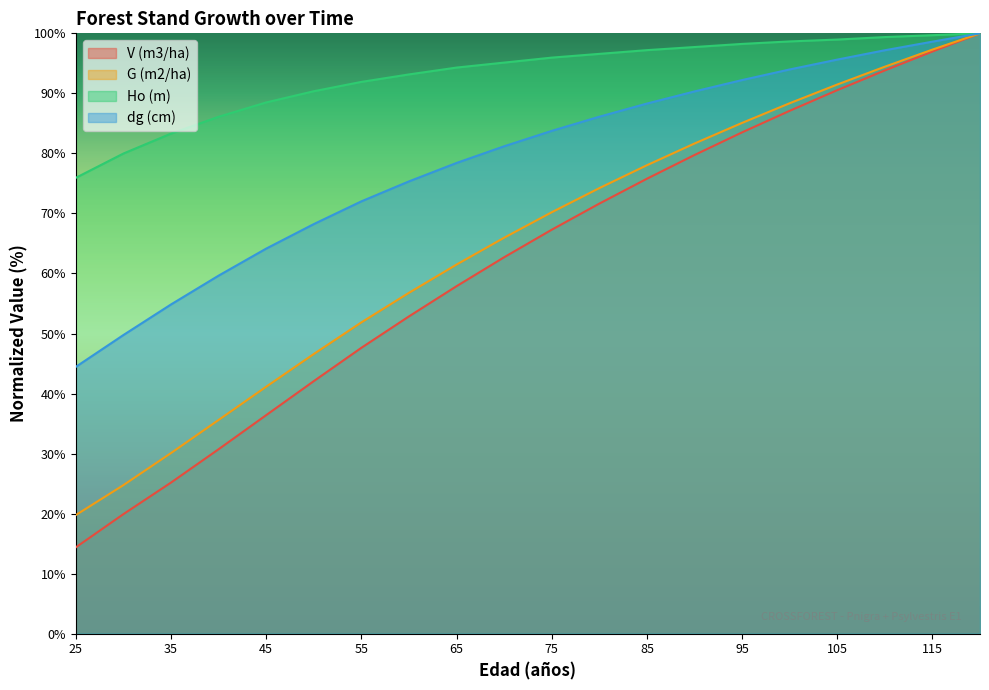

How many categories are shown in the chart?

20